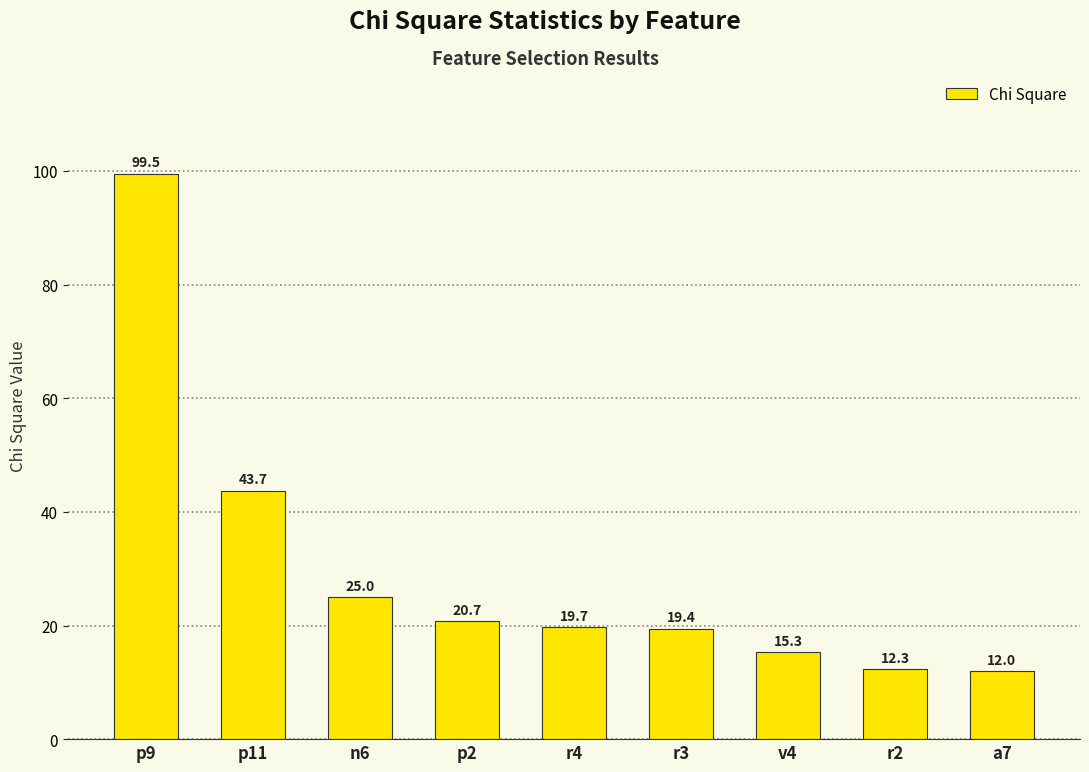

List the labels in order of value, largest first.

p9, p11, n6, p2, r4, r3, v4, r2, a7